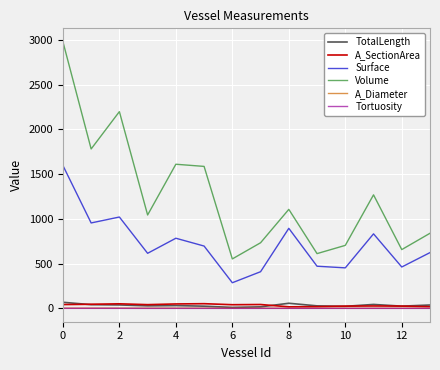

What is the maximum value for TotalLength?

69.2